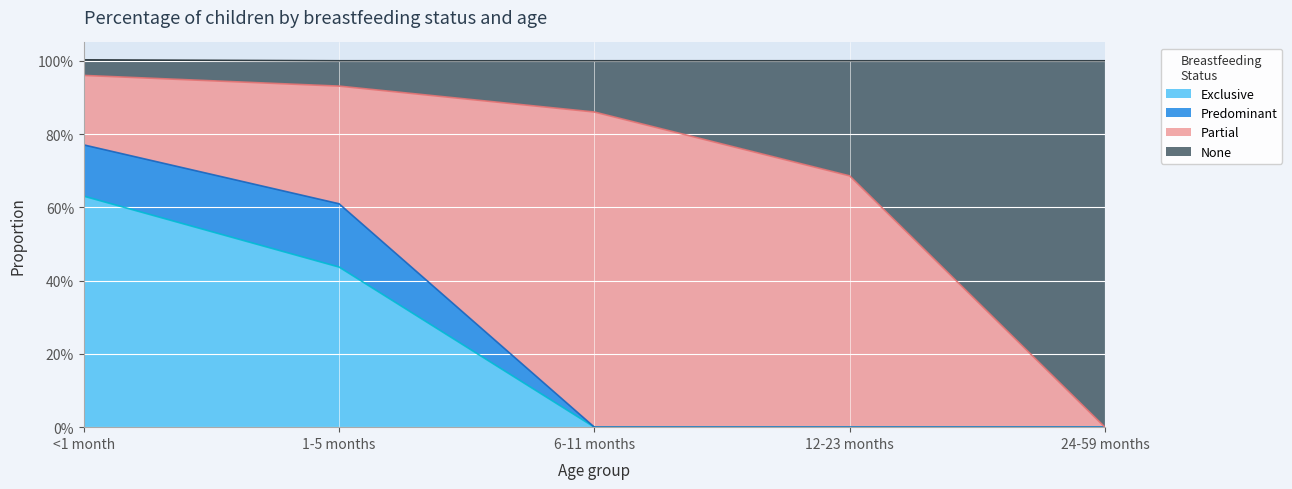

The value of Exclusive at 1-5 months is 0.8. True or false?

False